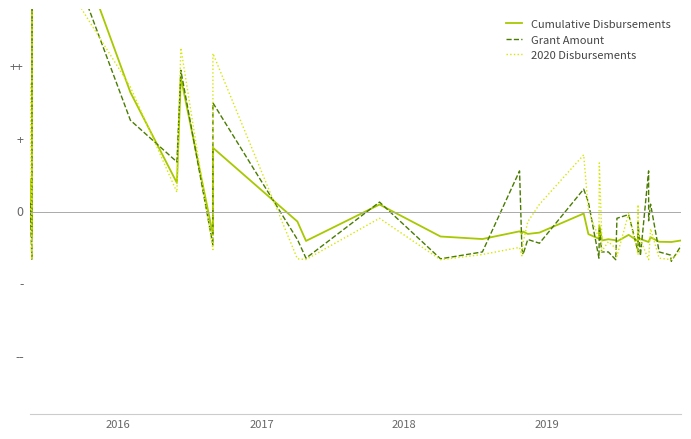

How many lines are shown in the chart?

3